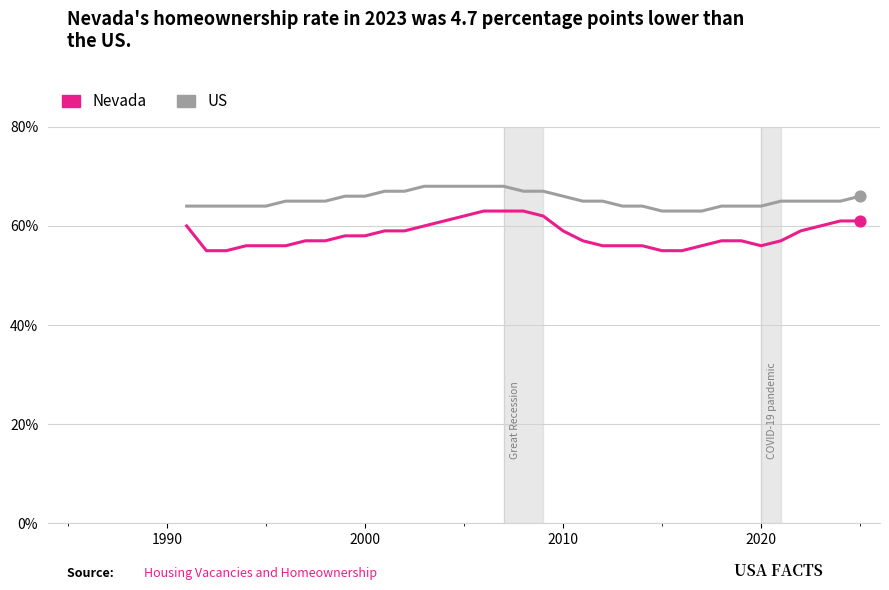

Which series has the largest range (max minus min)?

Nevada